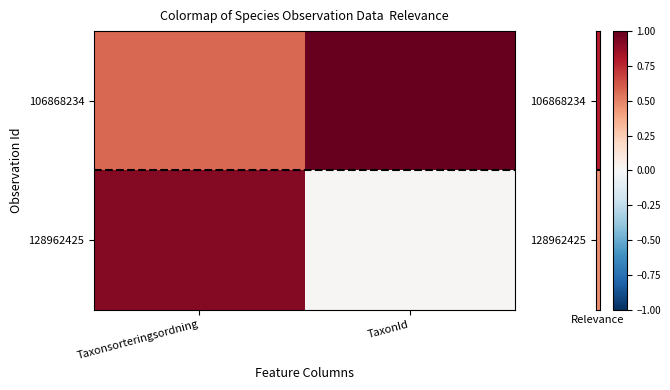

Reading right to left, list all the values displayed in this chart.

106868234: TaxonId=1.0	Taxonsorteringsordning=0.6
128962425: TaxonId=0.0	Taxonsorteringsordning=0.9